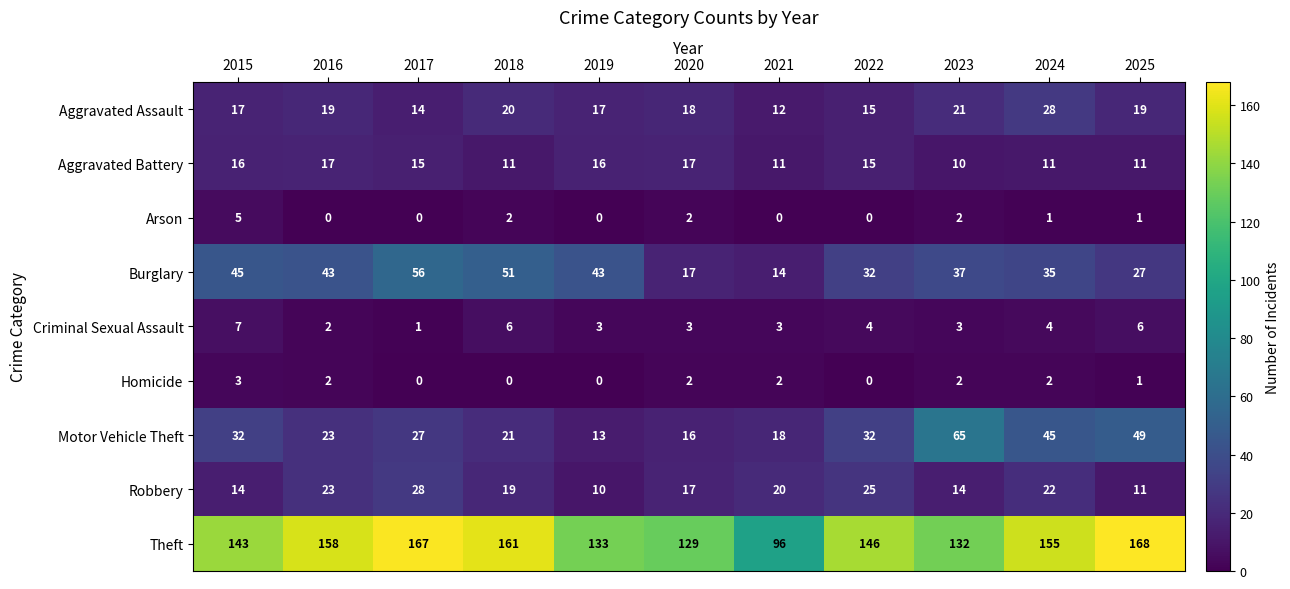

What is the highest value of the Aggravated Assault series?

28